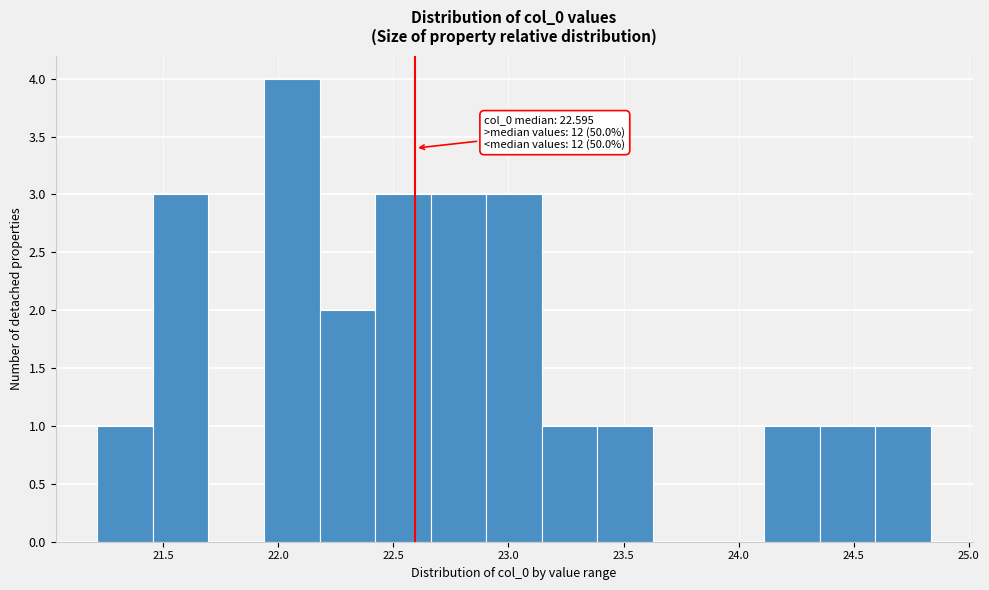

Over which range of the x-axis is the bar tallest?

21.95 to 22.20